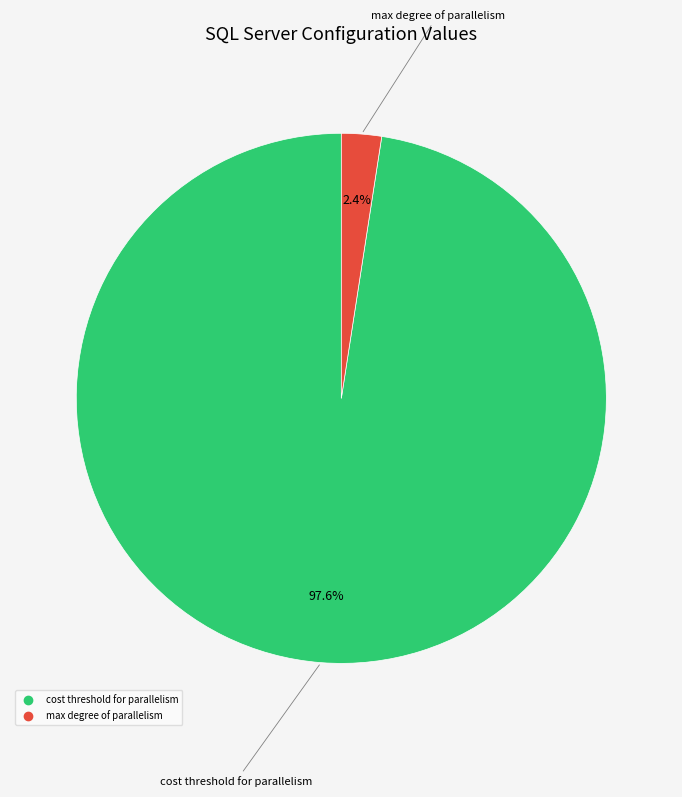

Is there any slice that represents more than half of the pie?

Yes